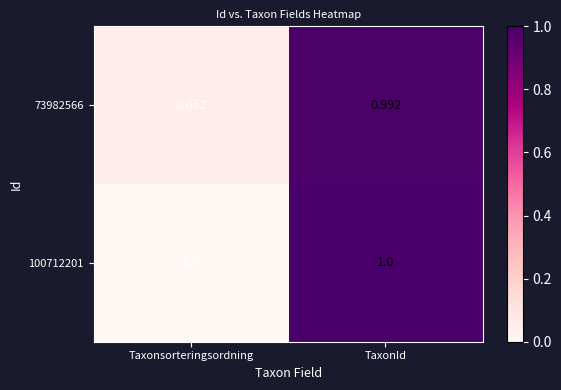

Which category has the highest value in the 100712201 series?

TaxonId